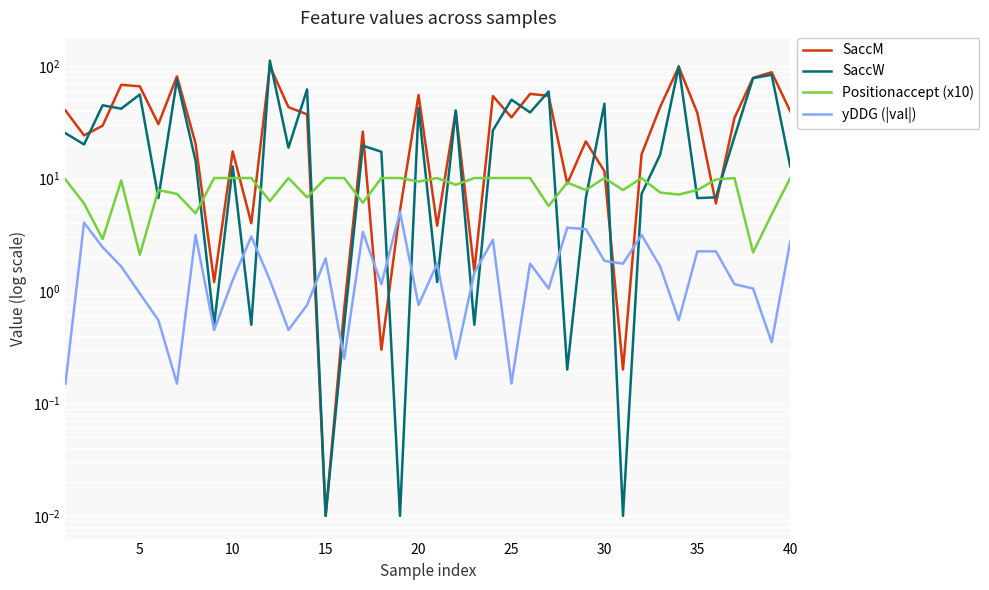

Rank the series by their average value, from highest to lowest.

SaccM, SaccW, Positionaccept (x10), yDDG (|val|)